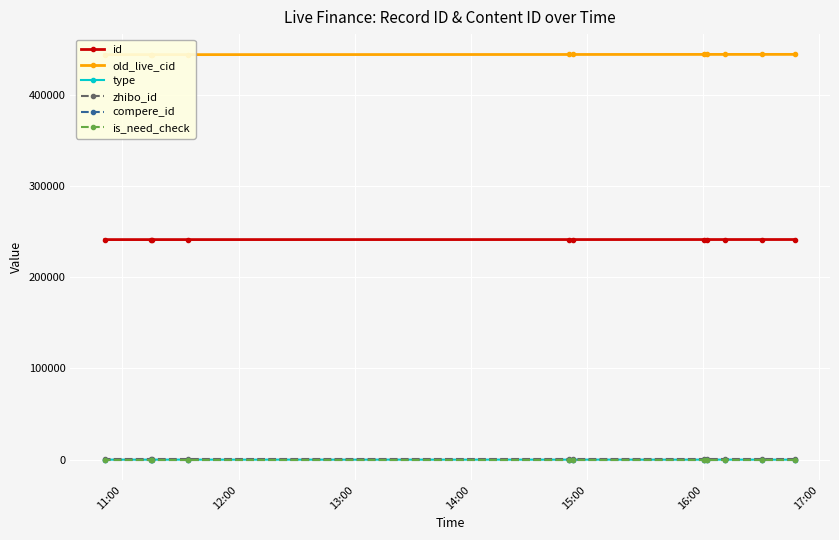

Reading left to right, extract all data points from this chart.

id: 241459	241453	241446	241444	241442	241422	241421	241392	241387	241386	241381
old_live_cid: 444570	444557	444542	444536	444534	444459	444457	444283	444273	444271	444249
type: 0	0	0	0	0	0	0	1	0	0	1
zhibo_id: 152	152	152	152	152	152	152	152	152	152	152
compere_id: 0	0	0	0	0	0	0	0	0	0	0
is_need_check: 0	0	0	0	0	0	0	0	0	0	0